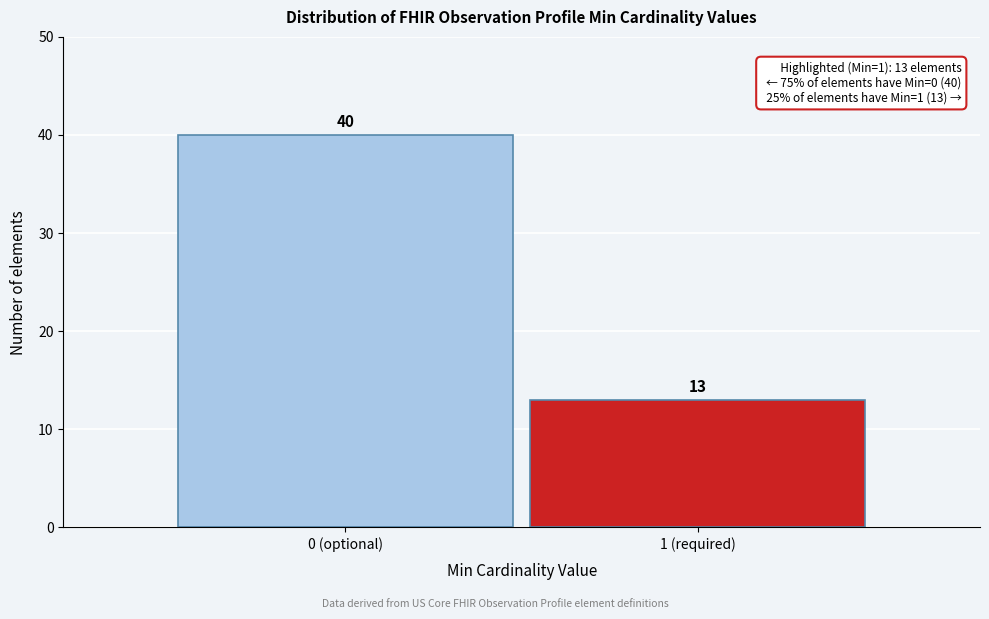

Reading right to left, list all the values displayed in this chart.

1 (required)=13	0 (optional)=40